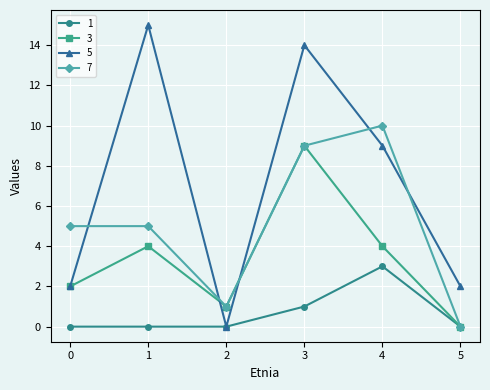

What is the value of the 3 point at the 2nd from the left?

4